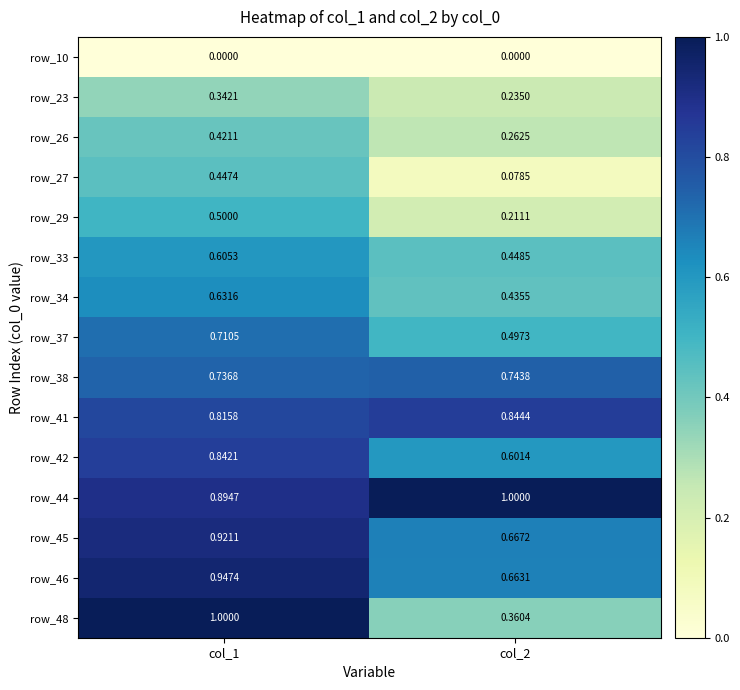

What is the spread (max minus min) of values at col_1?

1.0